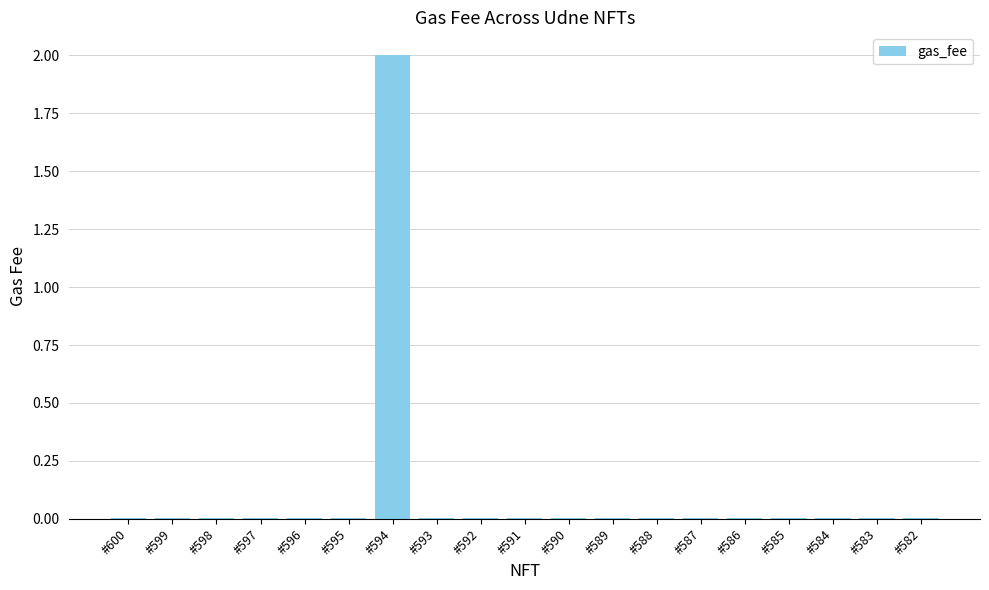

What is the average value?

0.1